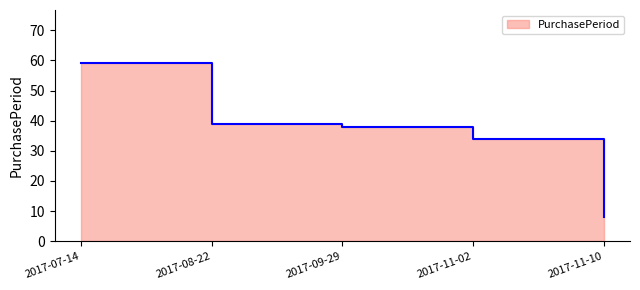

Reading left to right, transcribe all the data shown in this chart.

59	39	38	34	8